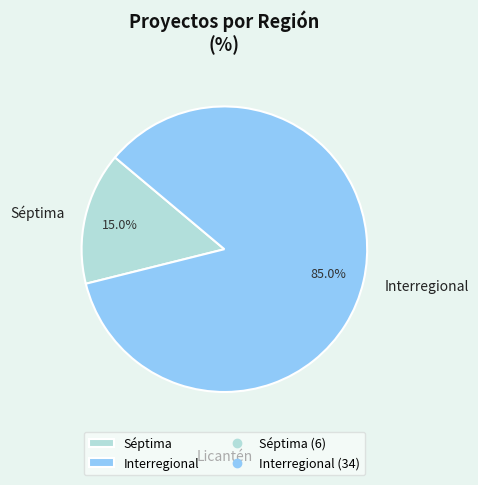

Count the number of slices in the pie.

2